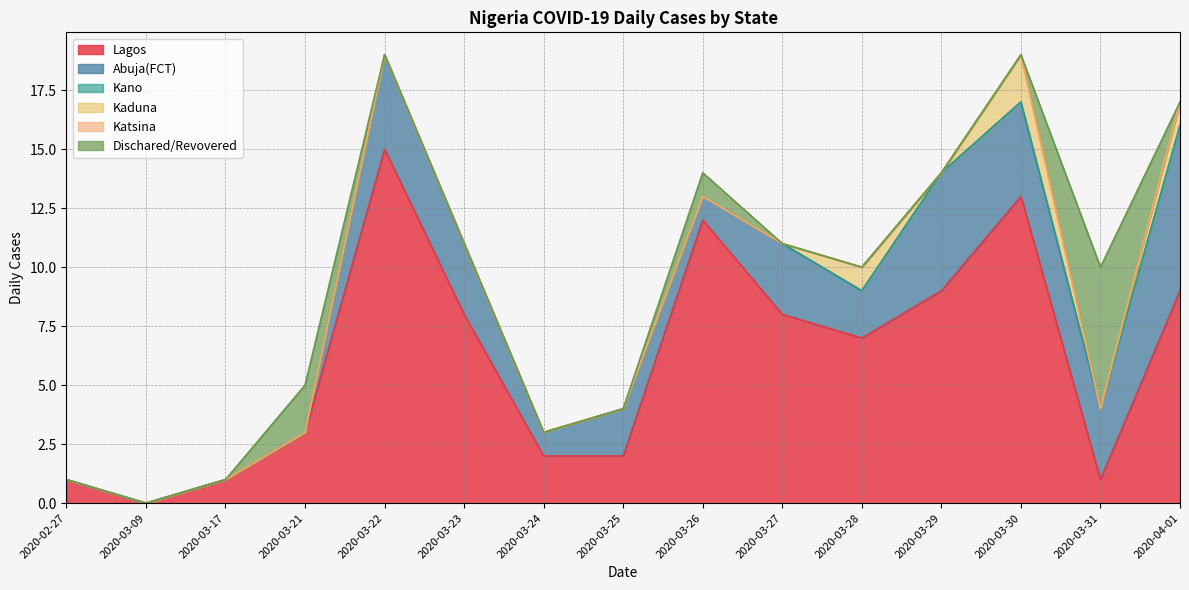

At which category is the sum across all series the highest?

2020-03-22